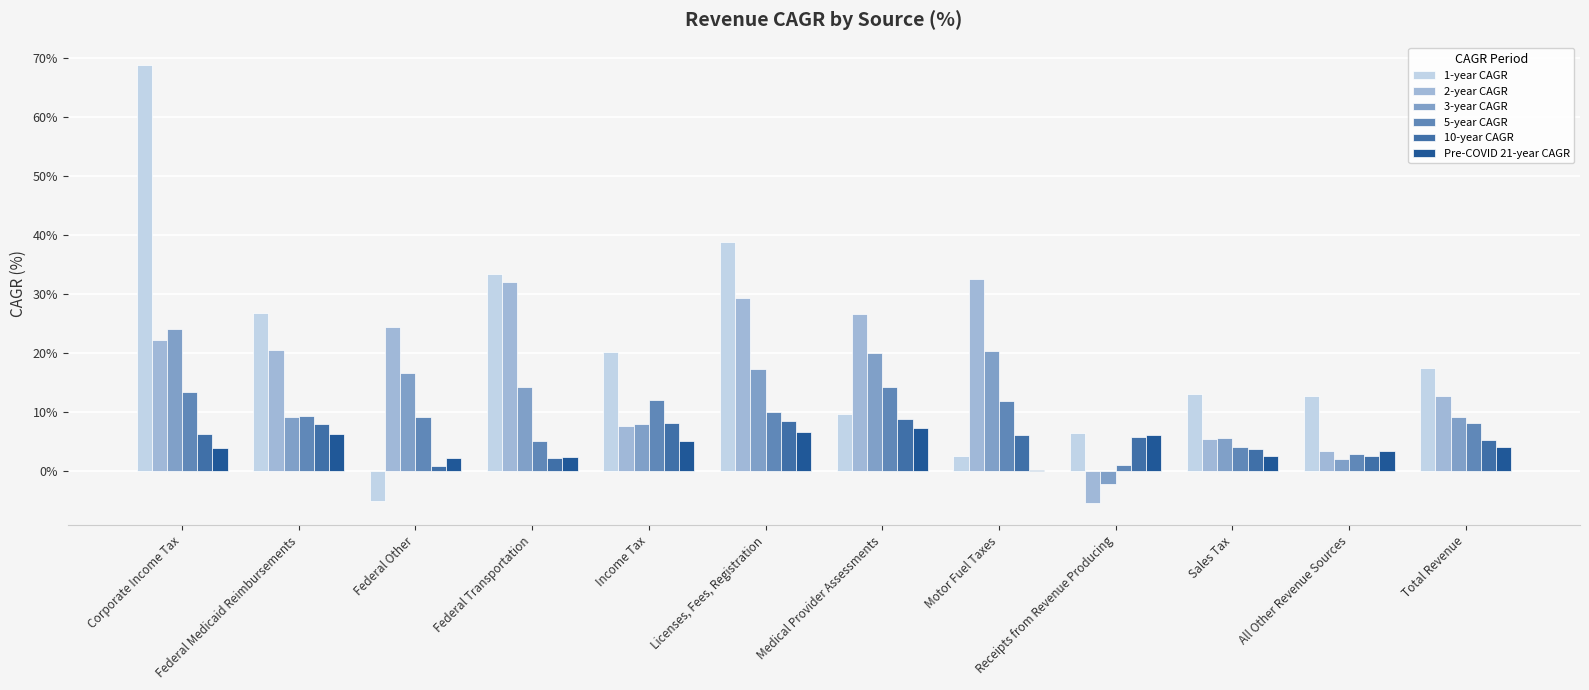

What is the spread (max minus min) of values at Total Revenue?

13.4